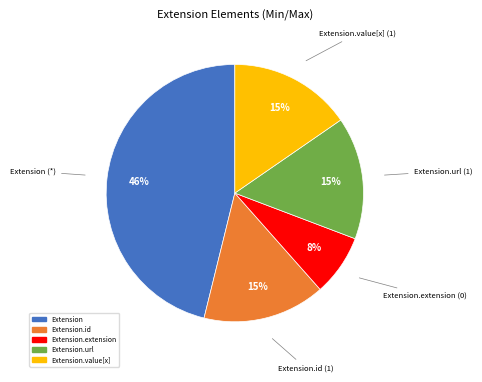

Does any single category account for the majority?

No